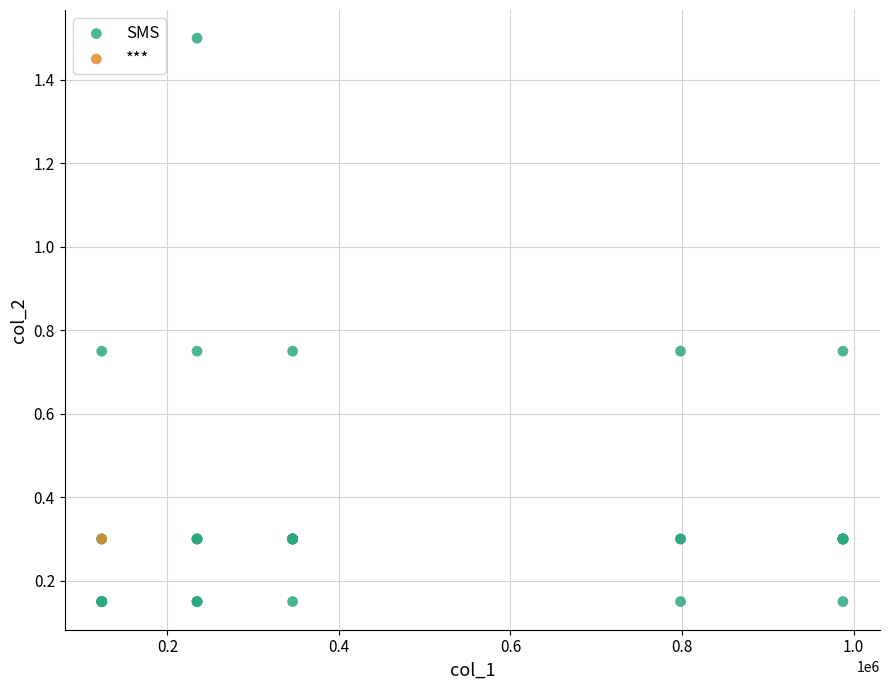

What are all the series names shown in the legend?

SMS, ***